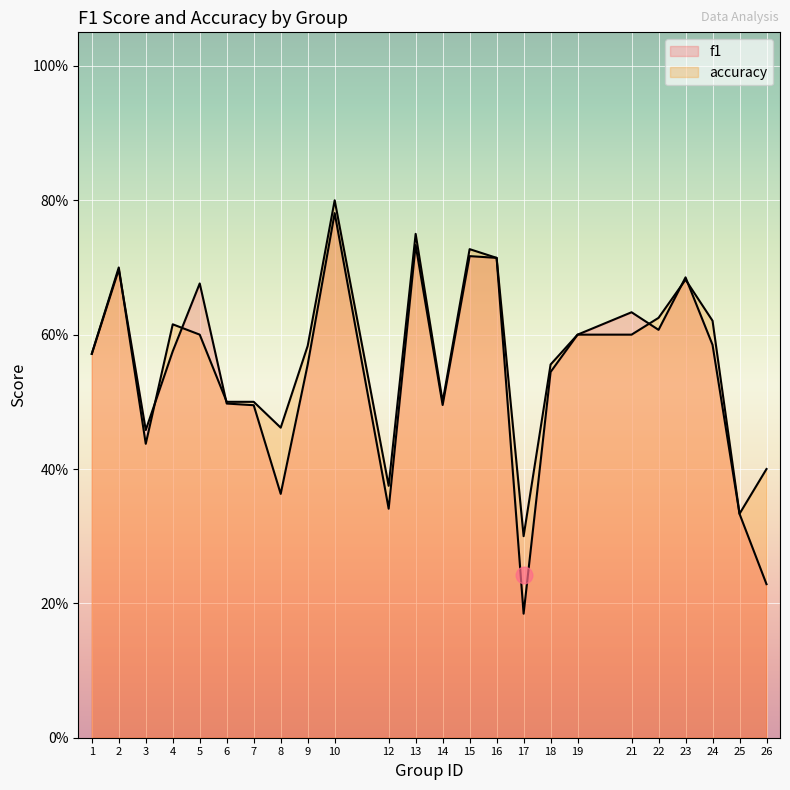

Which series changed the most between 13 and 21?

accuracy